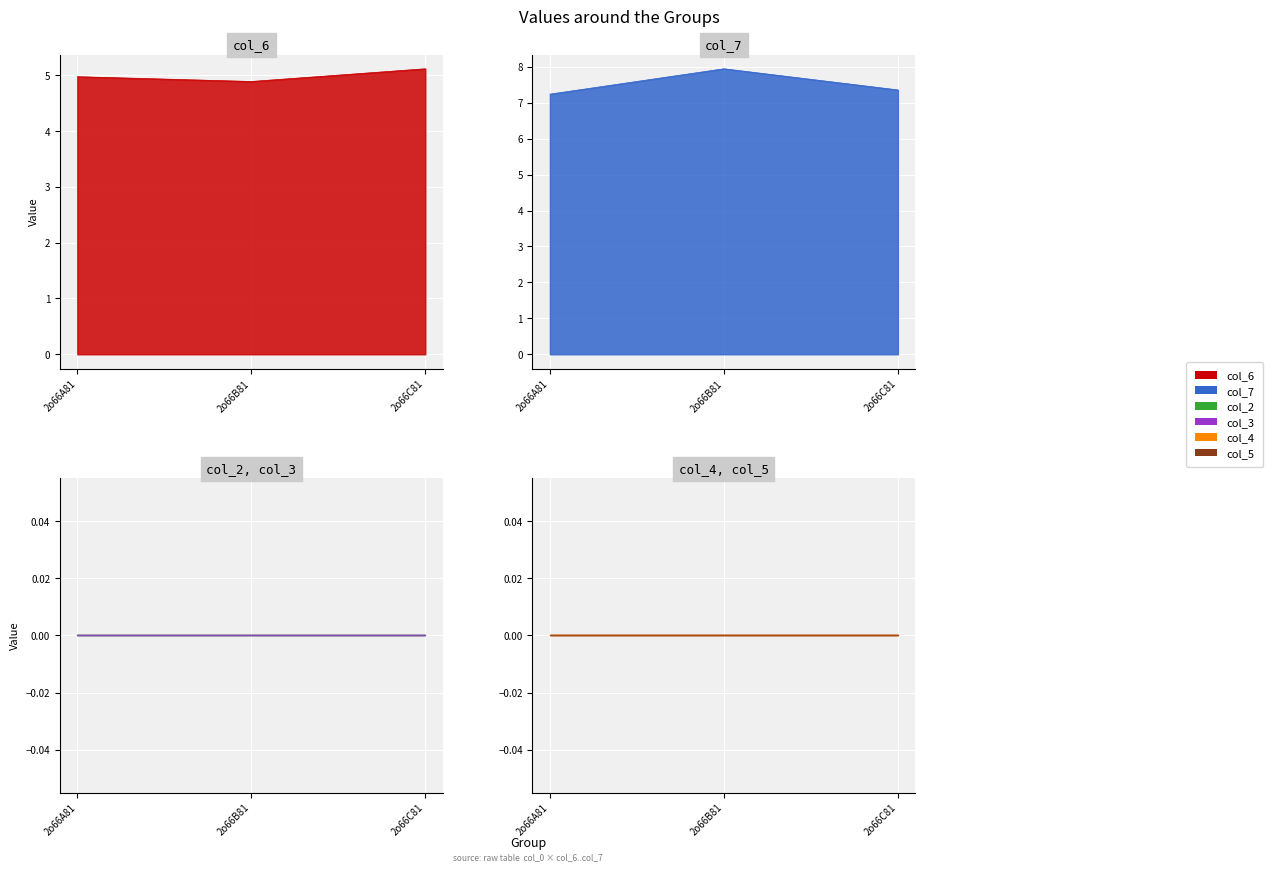

Which series has the largest total across all categories?

col_7